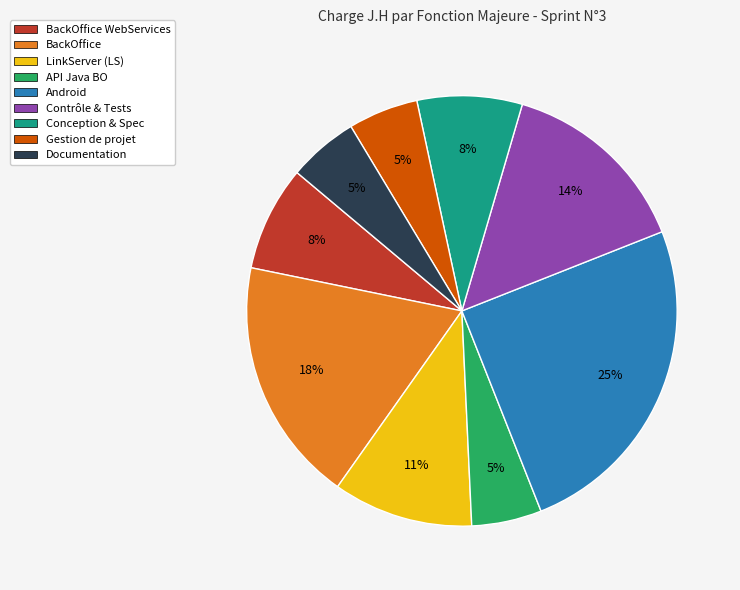

To the nearest percent, what is the difference between the largest and smallest slice percentages?

20%